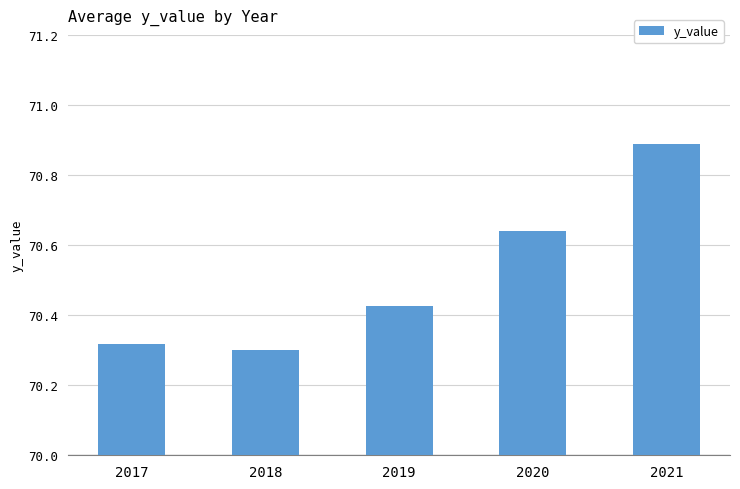

List the labels in order of value, largest first.

2021, 2020, 2019, 2017, 2018